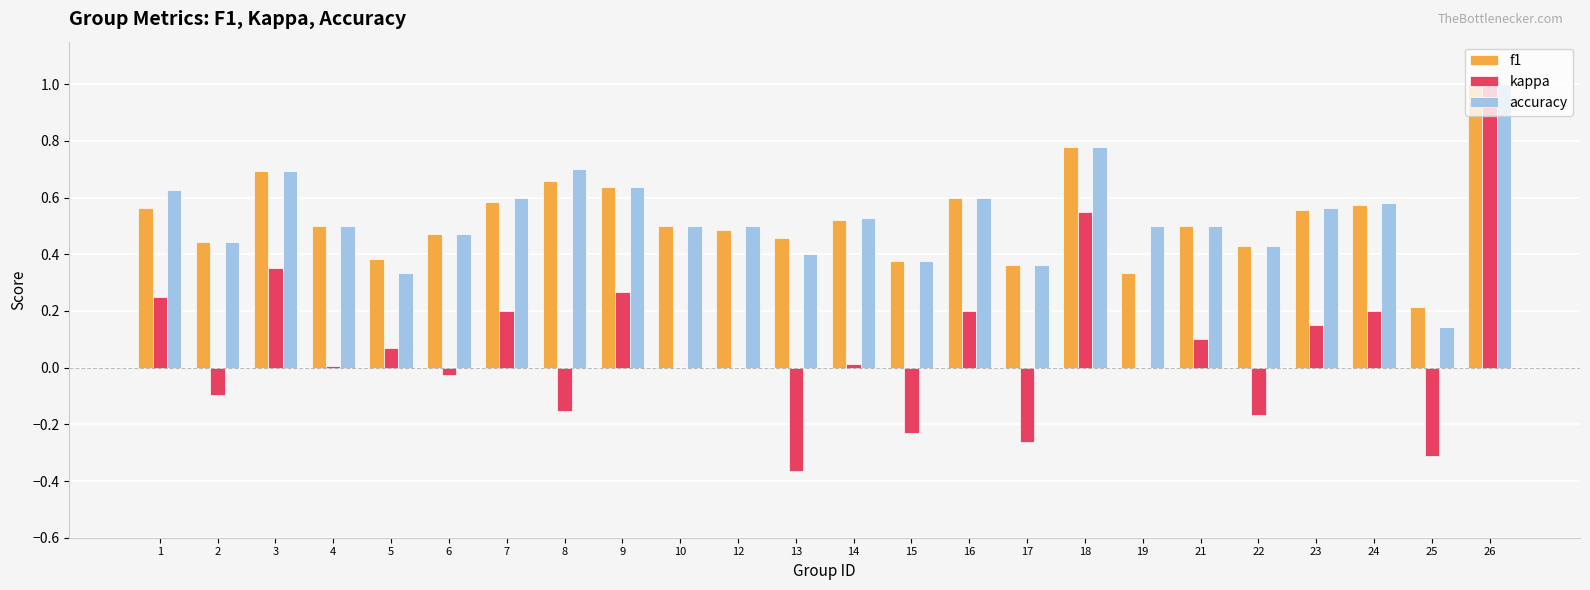

What is the highest value of the accuracy series?

1.0